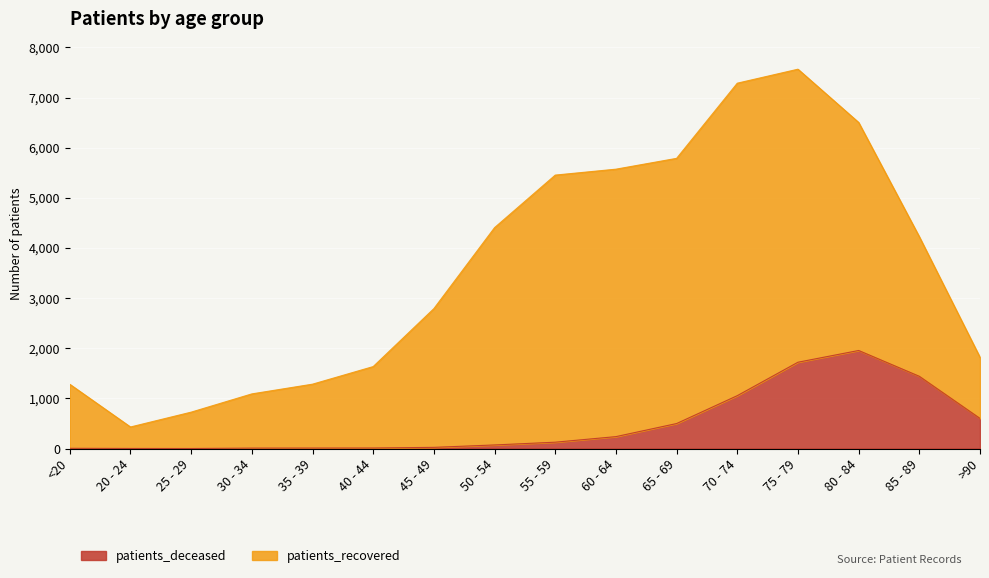

The value of patients_deceased at 70 - 74 is 1056. True or false?

True